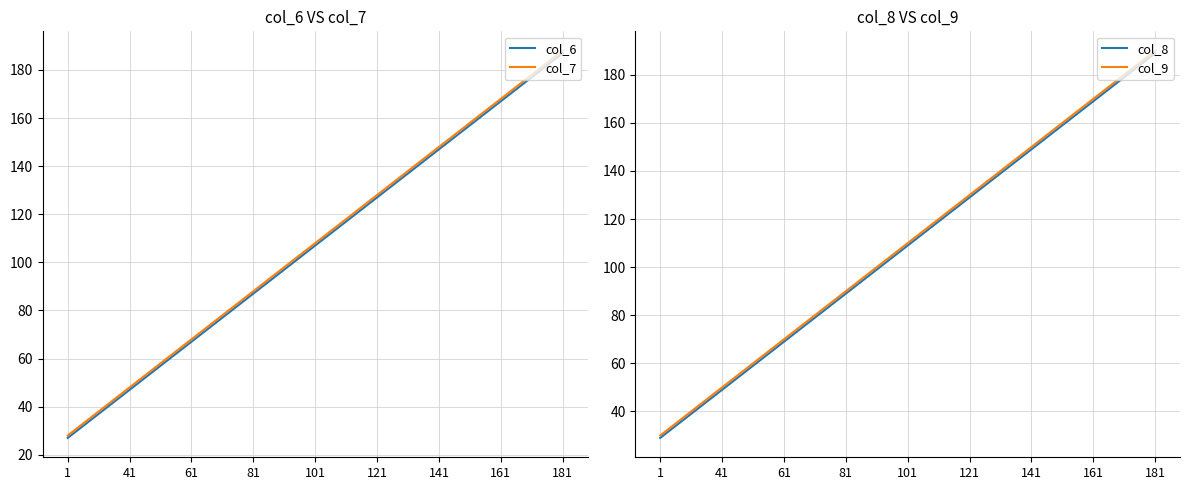

What is the sum of all col_6 values?

963